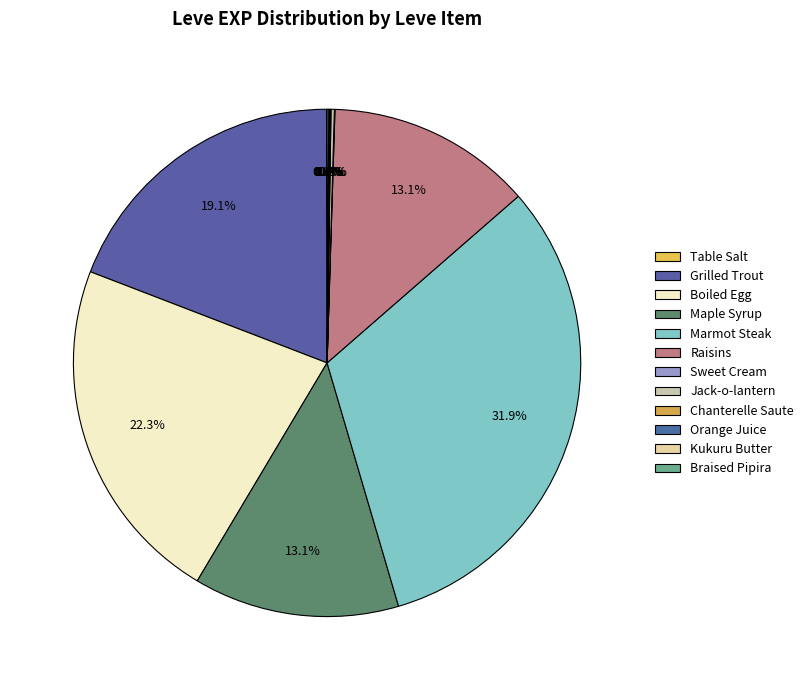

To the nearest percent, what is the average slice percentage?

8%